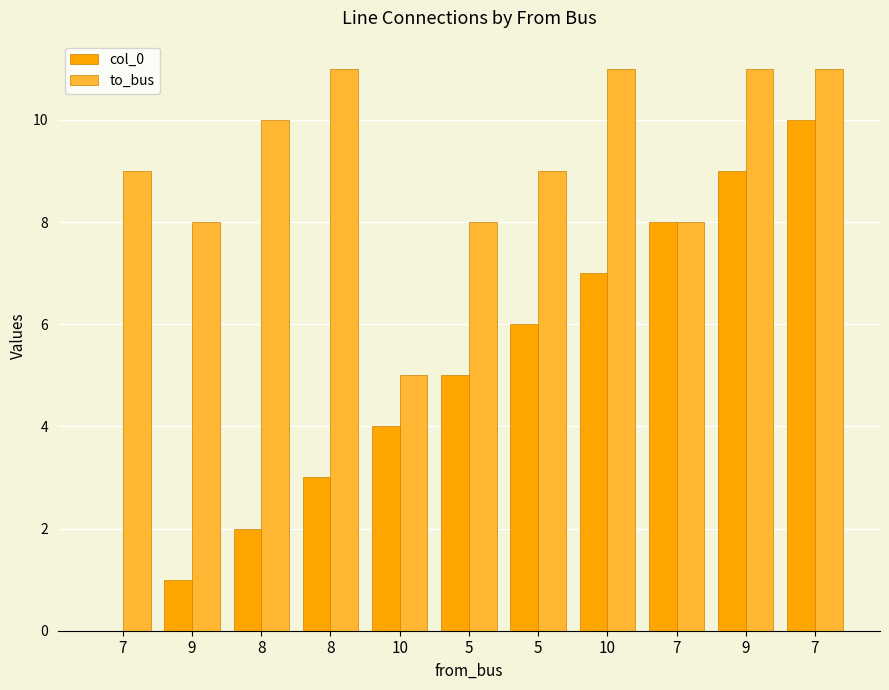

Reading right to left, extract all data points from this chart.

col_0: 7=10	9=9	7=8	10=7	5=6	5=5	10=4	8=3	8=2	9=1	7=0
to_bus: 7=11	9=11	7=8	10=11	5=9	5=8	10=5	8=11	8=10	9=8	7=9